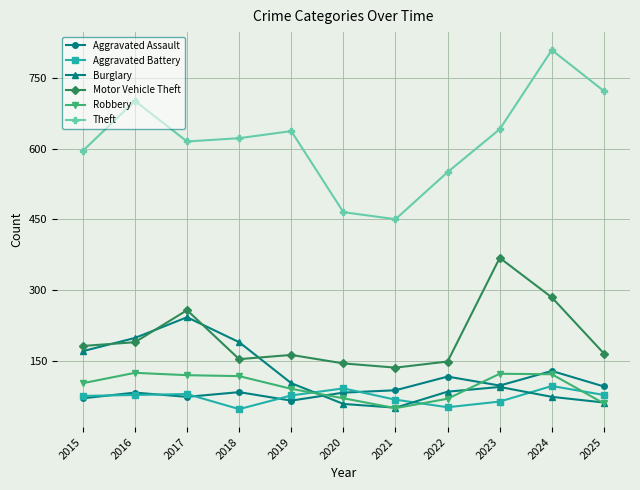

What is the total value across all series at 2018?

1211